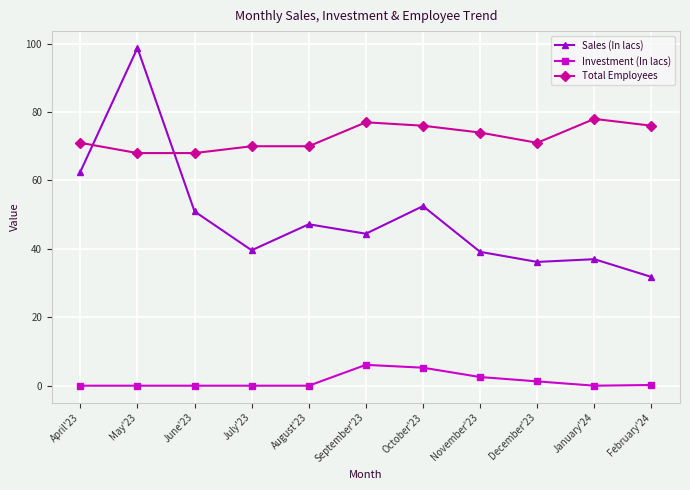

True or false: Sales (In lacs) and Investment (In lacs) intersect in this chart.

False